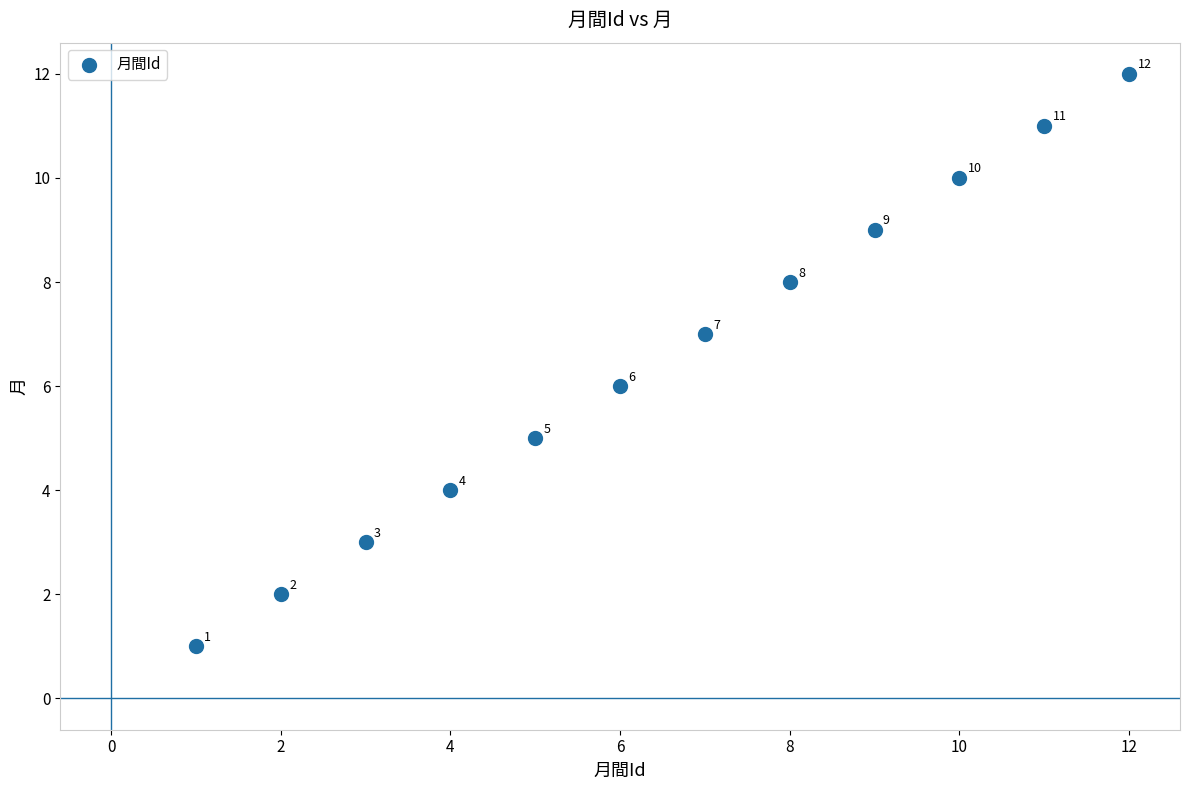

What is the range of Y values (max minus min)?

11